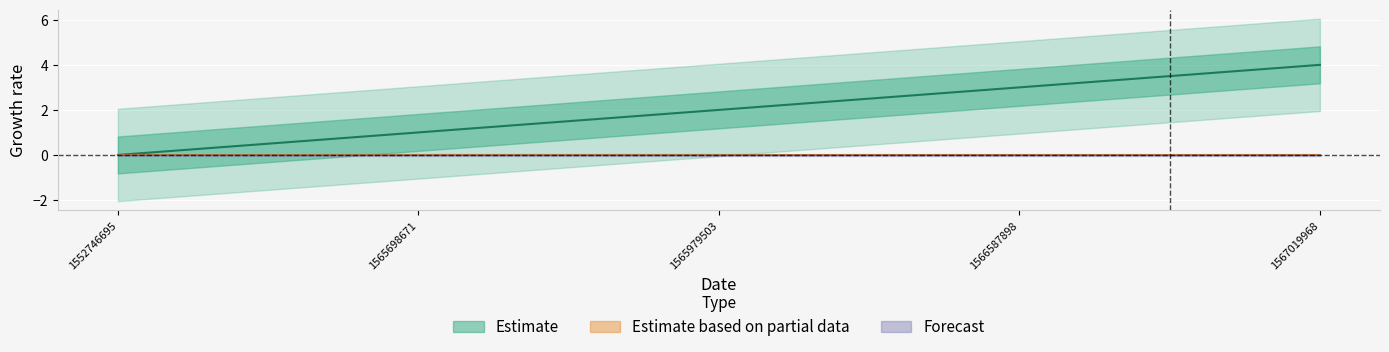

Is it true that the value at 1565979503 is 2?

True